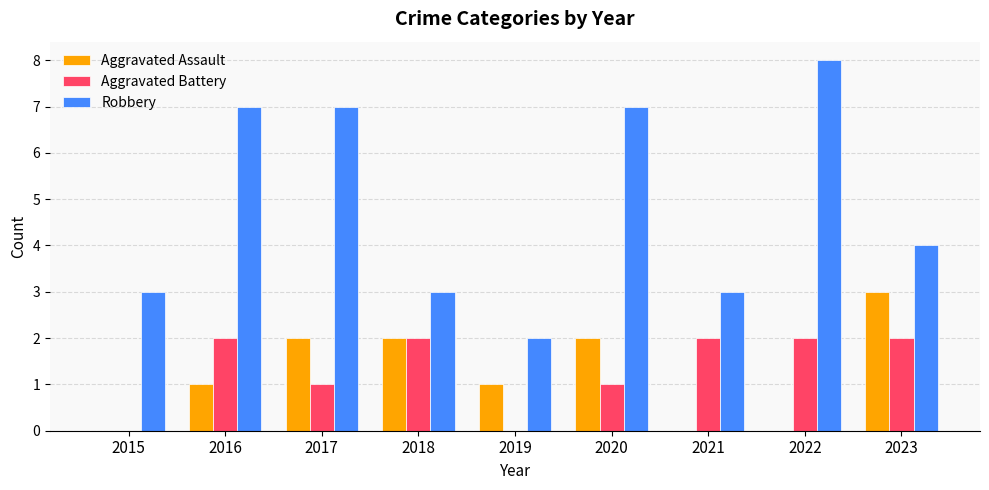

What is the difference between the Robbery values at 2019 and 2015?

1